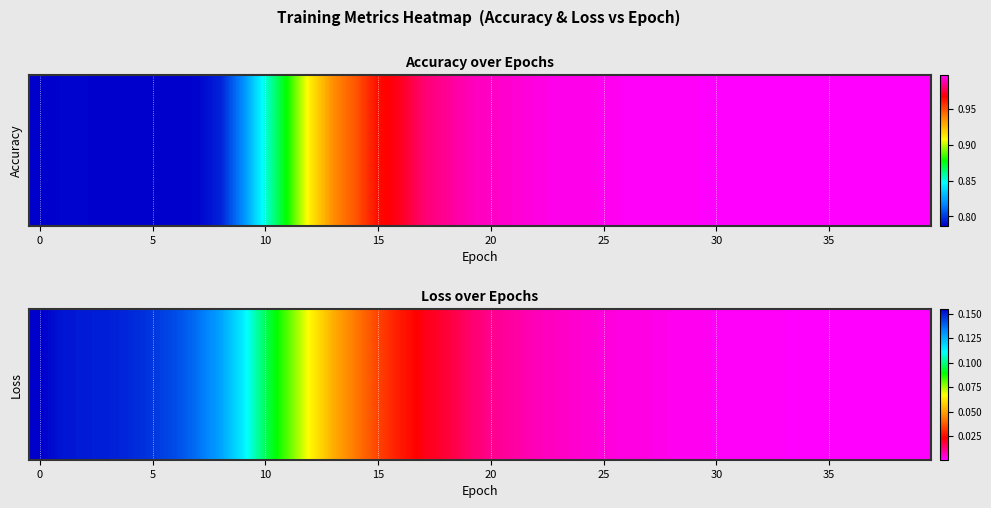

What is the sum of all values?

1.9